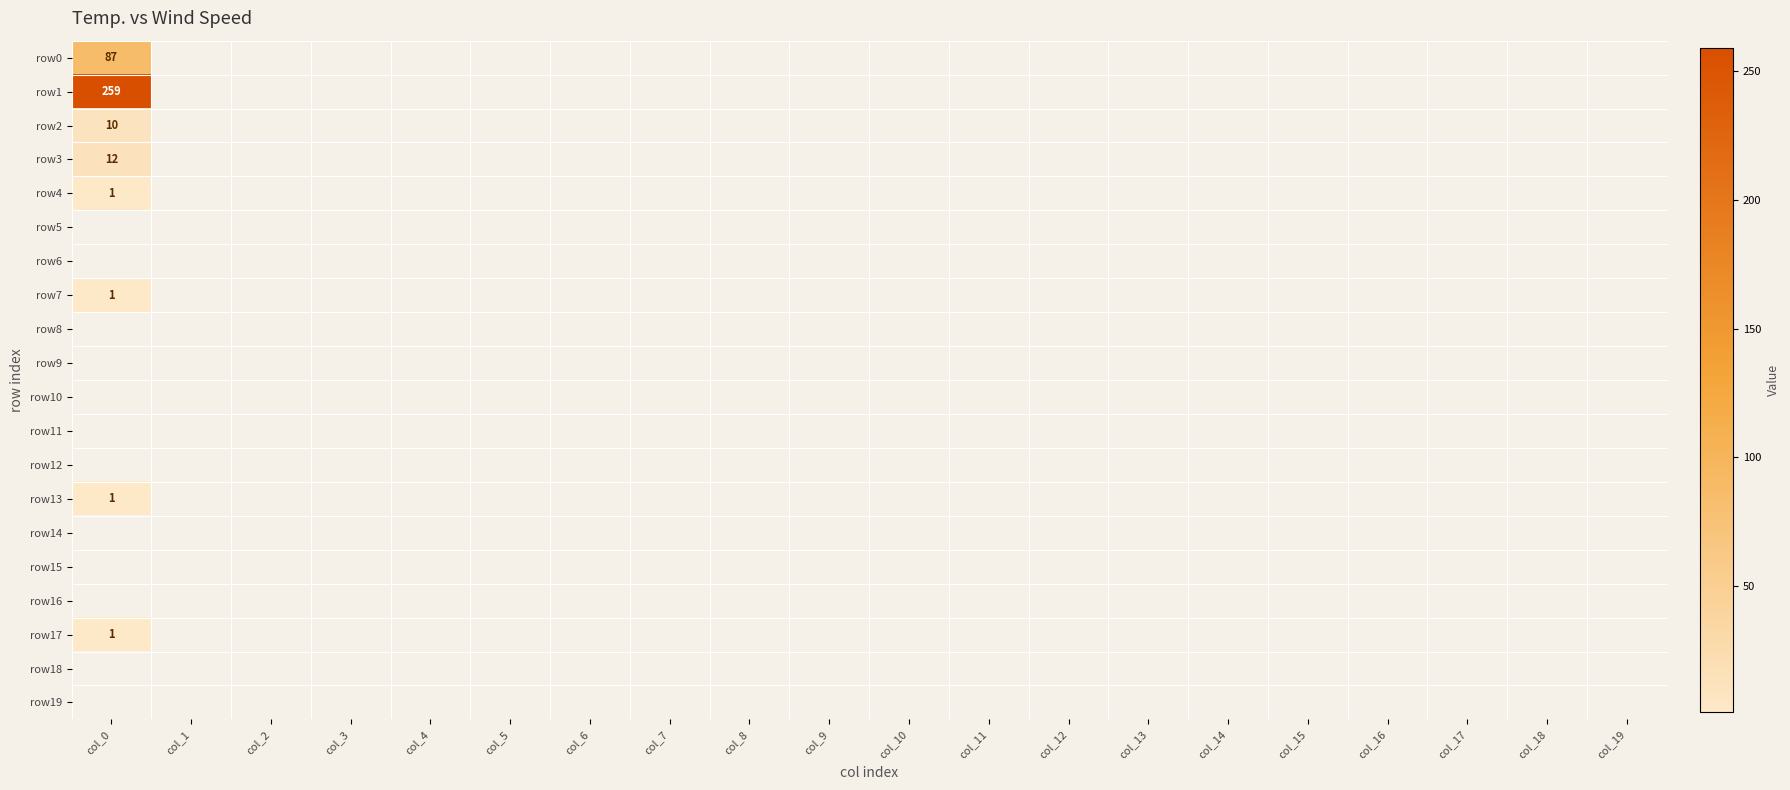

How many categories are shown in the chart?

20